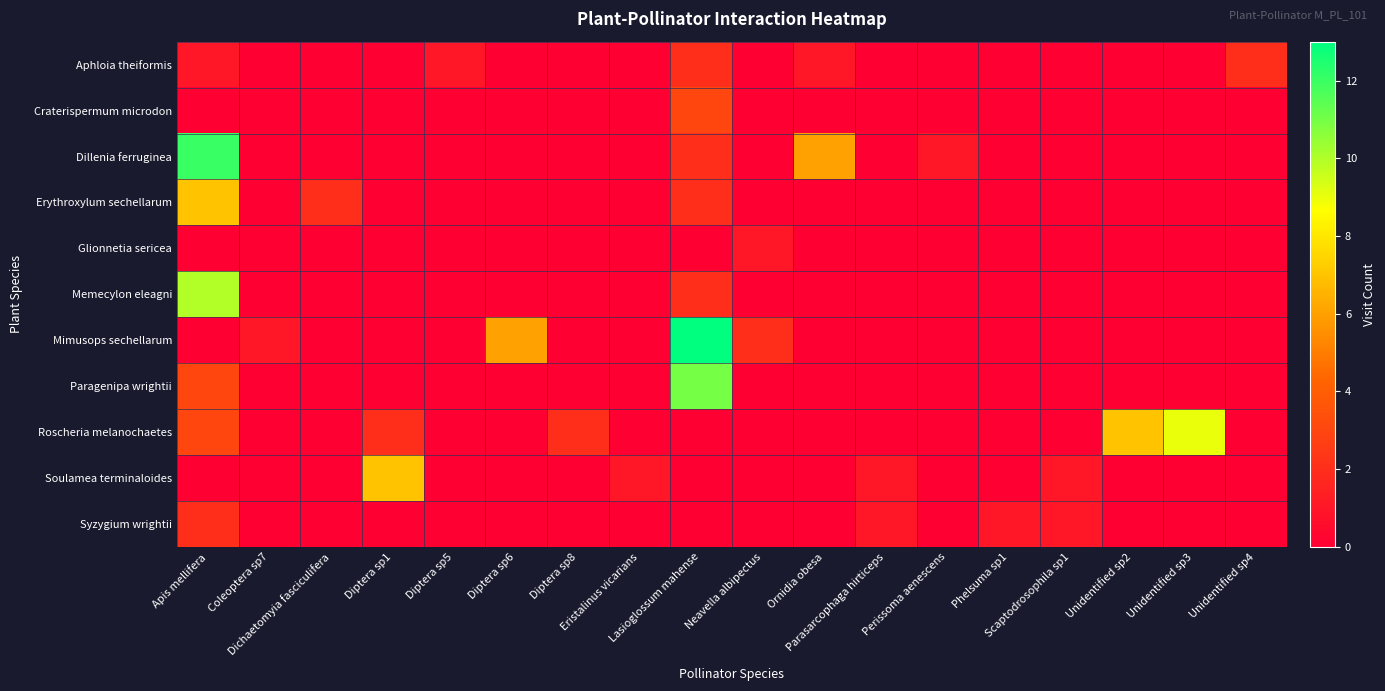

List the series in order of their peak value, lowest first.

Glionnetia sericea, Aphloia theiformis, Syzygium wrightii, Craterispermum microdon, Erythroxylum sechellarum, Soulamea terminaloides, Roscheria melanochaetes, Memecylon eleagni, Paragenipa wrightii, Dillenia ferruginea, Mimusops sechellarum